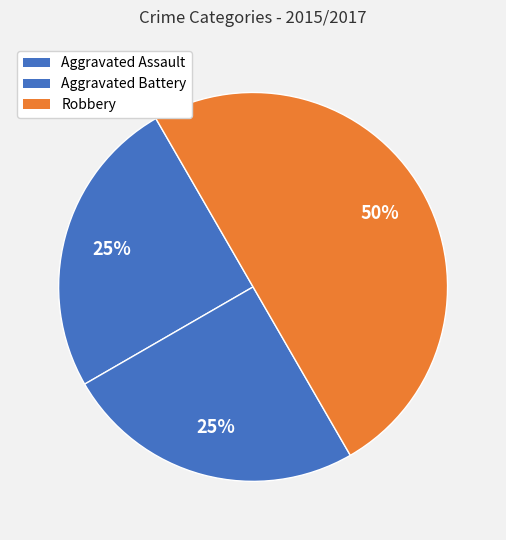

Rank the categories by value from highest to lowest.

Robbery, Aggravated Assault, Aggravated Battery